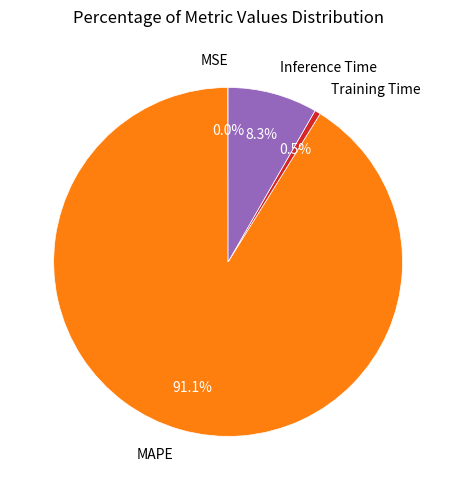

Combined, what portion of the pie is MAPE and Training Time?

91.7%